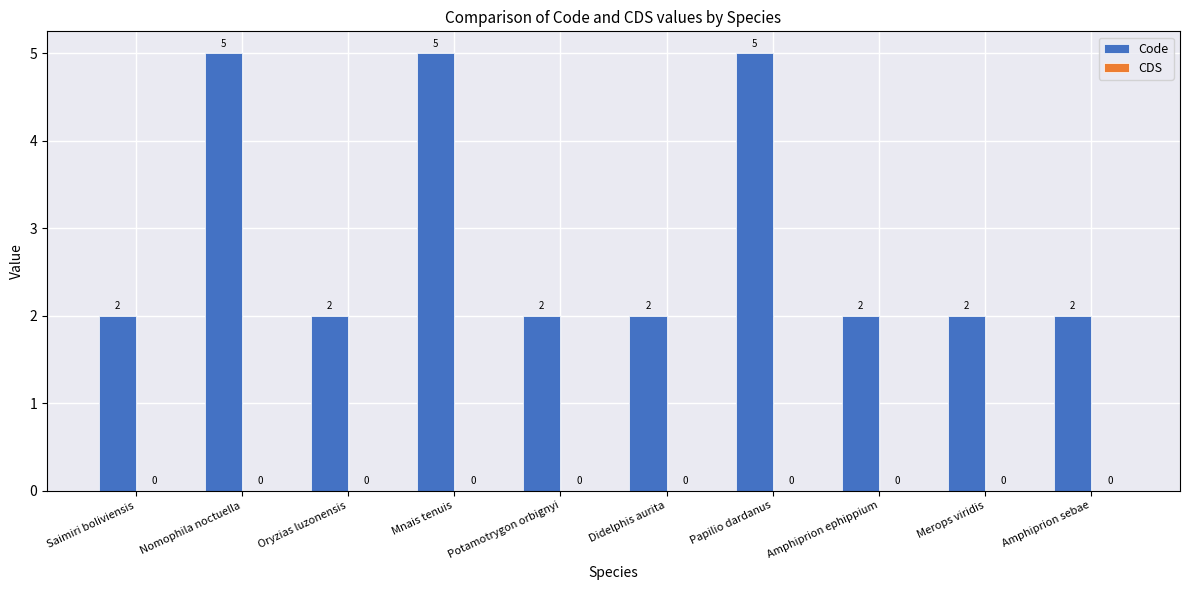

Count the values in the range 2 to 5.

10